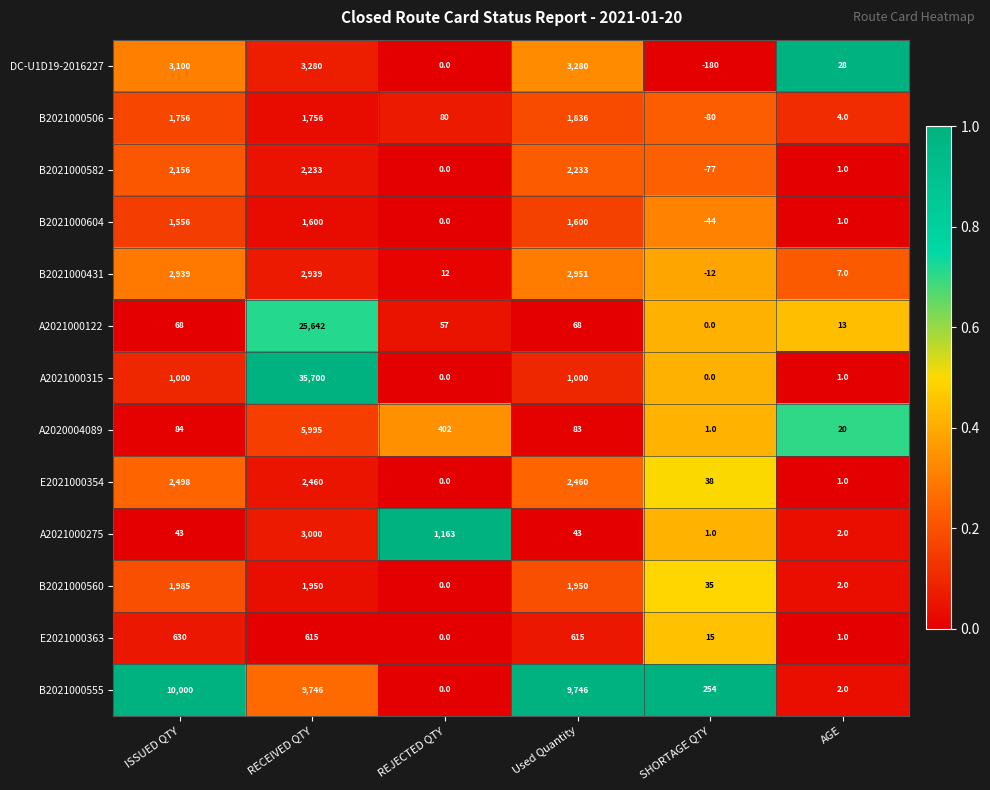

What is the difference between the highest and lowest values at ISSUED QTY?

9957